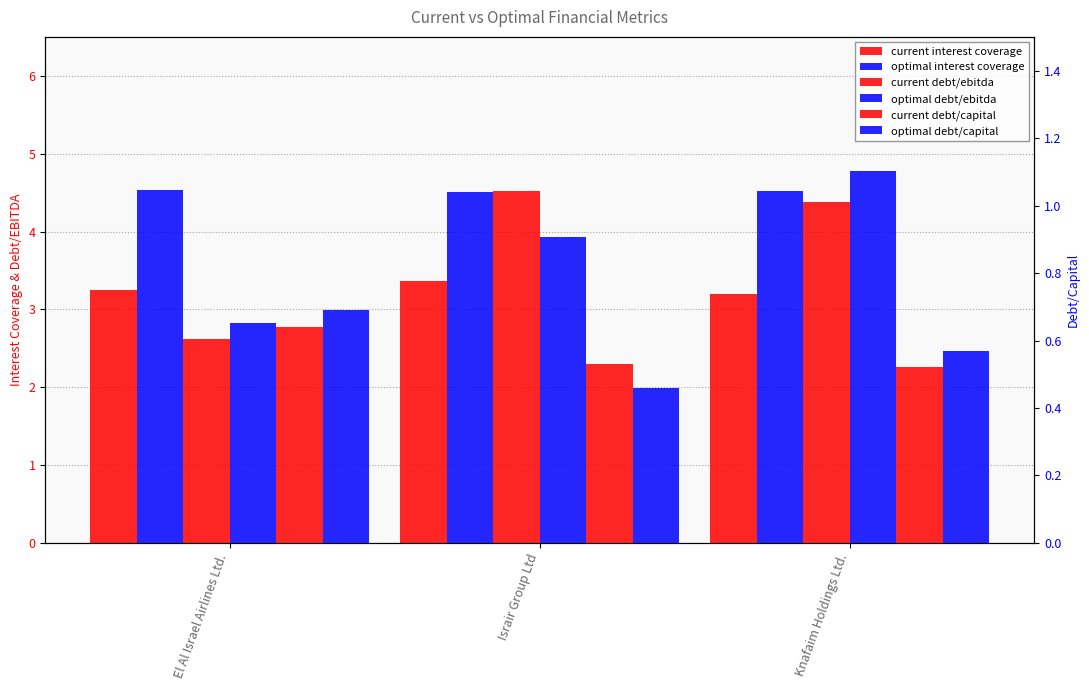

Which series has the largest total across all categories?

optimal interest coverage